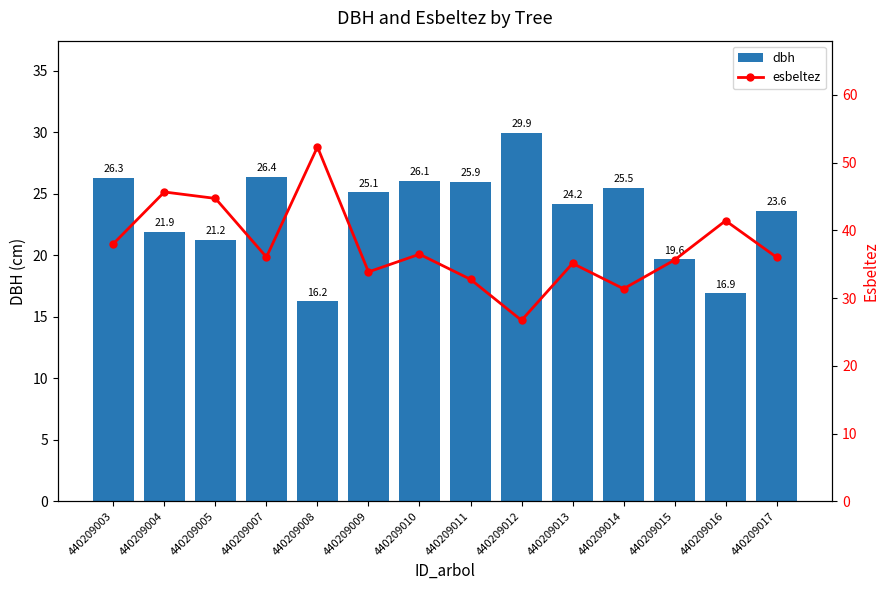

Reading left to right, extract all data points from this chart.

dbh: 26.3	21.9	21.2	26.4	16.2	25.1	26.1	25.9	29.9	24.2	25.5	19.6	16.9	23.6
esbeltez: 38.0	45.7	44.7	36.0	52.3	33.9	36.5	32.8	26.7	35.1	31.4	35.6	41.4	36.0